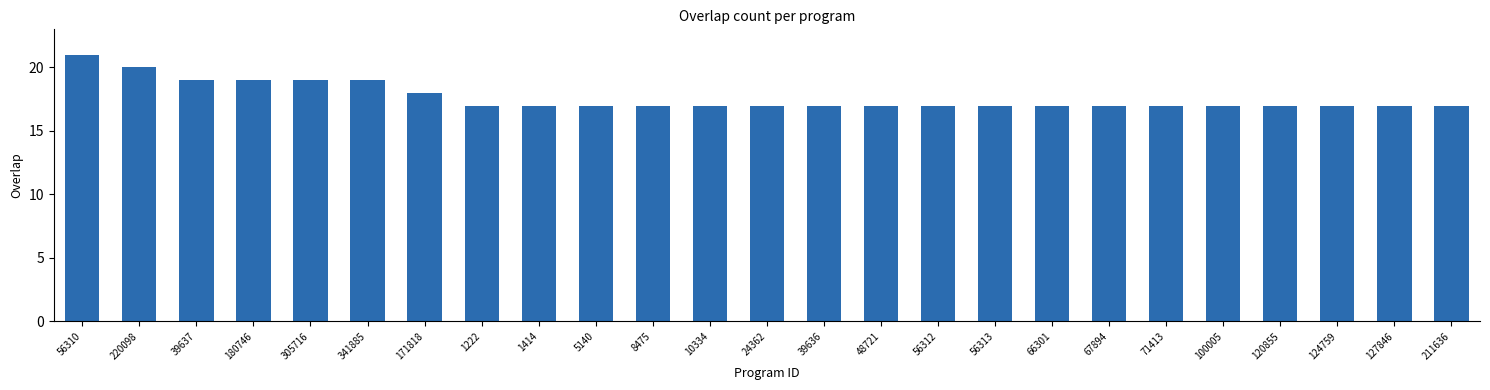

Count the values in the range 17 to 18.

19